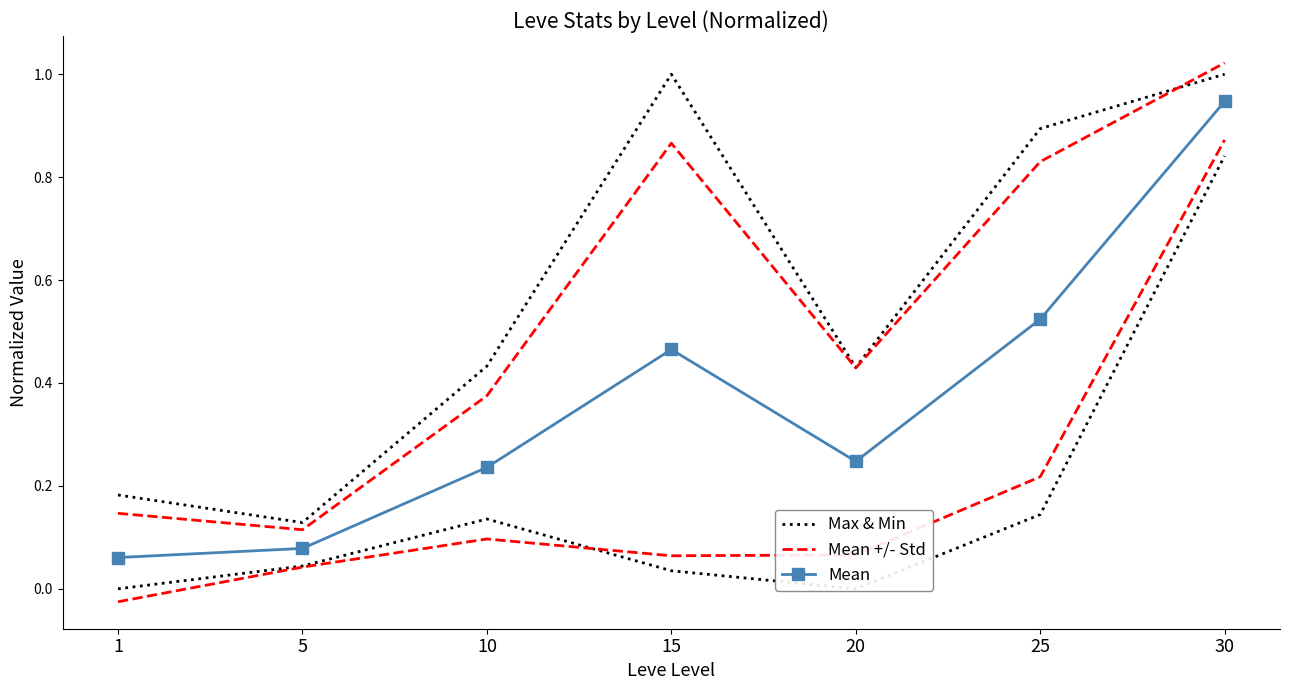

Between 10 and 20, which series saw the biggest shift?

Mean +/- Std